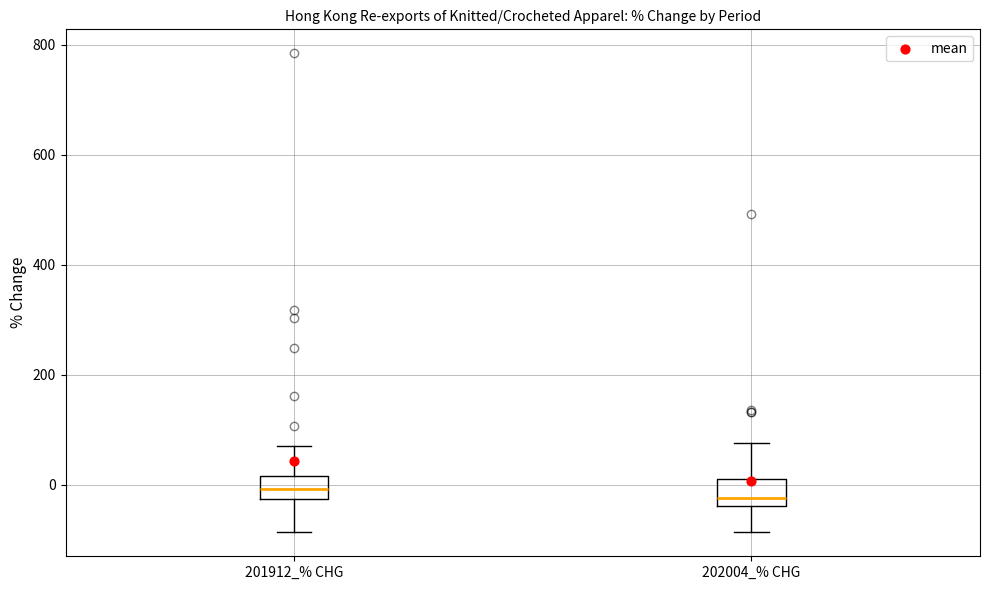

Reading left to right, read every box against the y-axis: the position of its median line, the range the box covers, and the ends of its whiskers. The values are not printed on the chart, so give them approximately, as read against the axis.

201912_% CHG: median 0, box -20 to 20, whiskers -80 to 60
202004_% CHG: median -20, box -40 to 20, whiskers -80 to 80